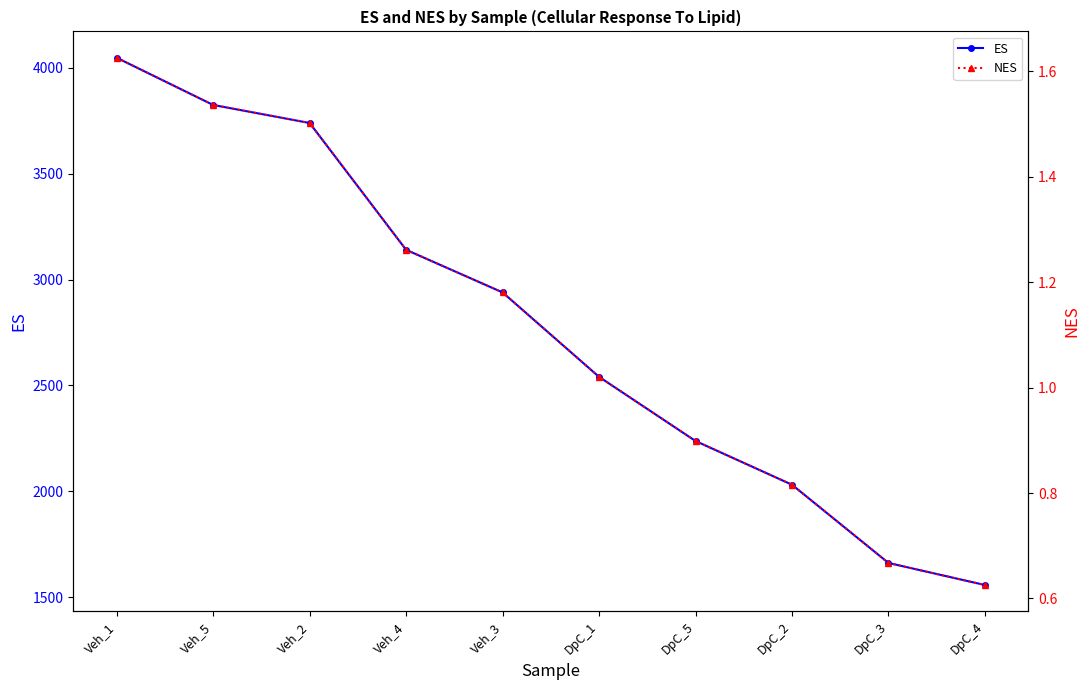

Reading right to left, what are all the values shown in this chart?

ES: 1557.4	1661.6	2031.0	2237.5	2540.4	2939.1	3140.2	3739.0	3824.2	4047.1
NES: 0.6	0.7	0.8	0.9	1.0	1.2	1.3	1.5	1.5	1.6